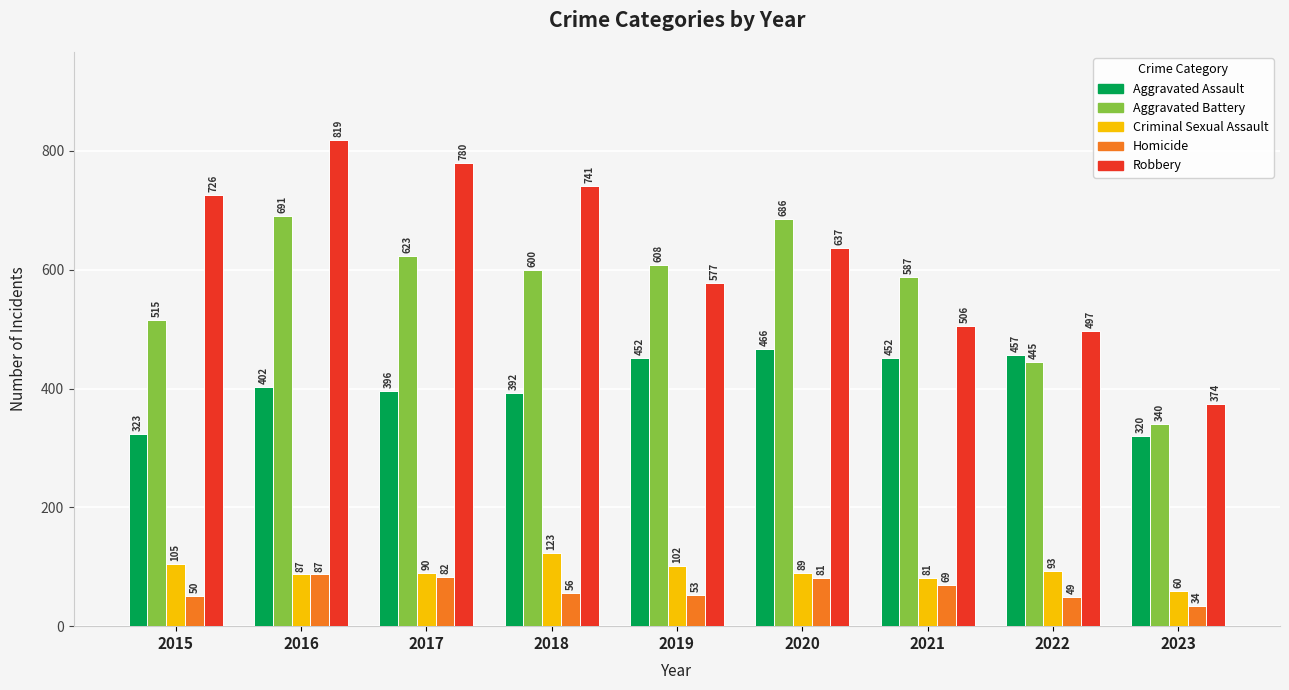

Reading right to left, what are all the values shown in this chart?

Aggravated Assault: 320	457	452	466	452	392	396	402	323
Aggravated Battery: 340	445	587	686	608	600	623	691	515
Criminal Sexual Assault: 60	93	81	89	102	123	90	87	105
Homicide: 34	49	69	81	53	56	82	87	50
Robbery: 374	497	506	637	577	741	780	819	726